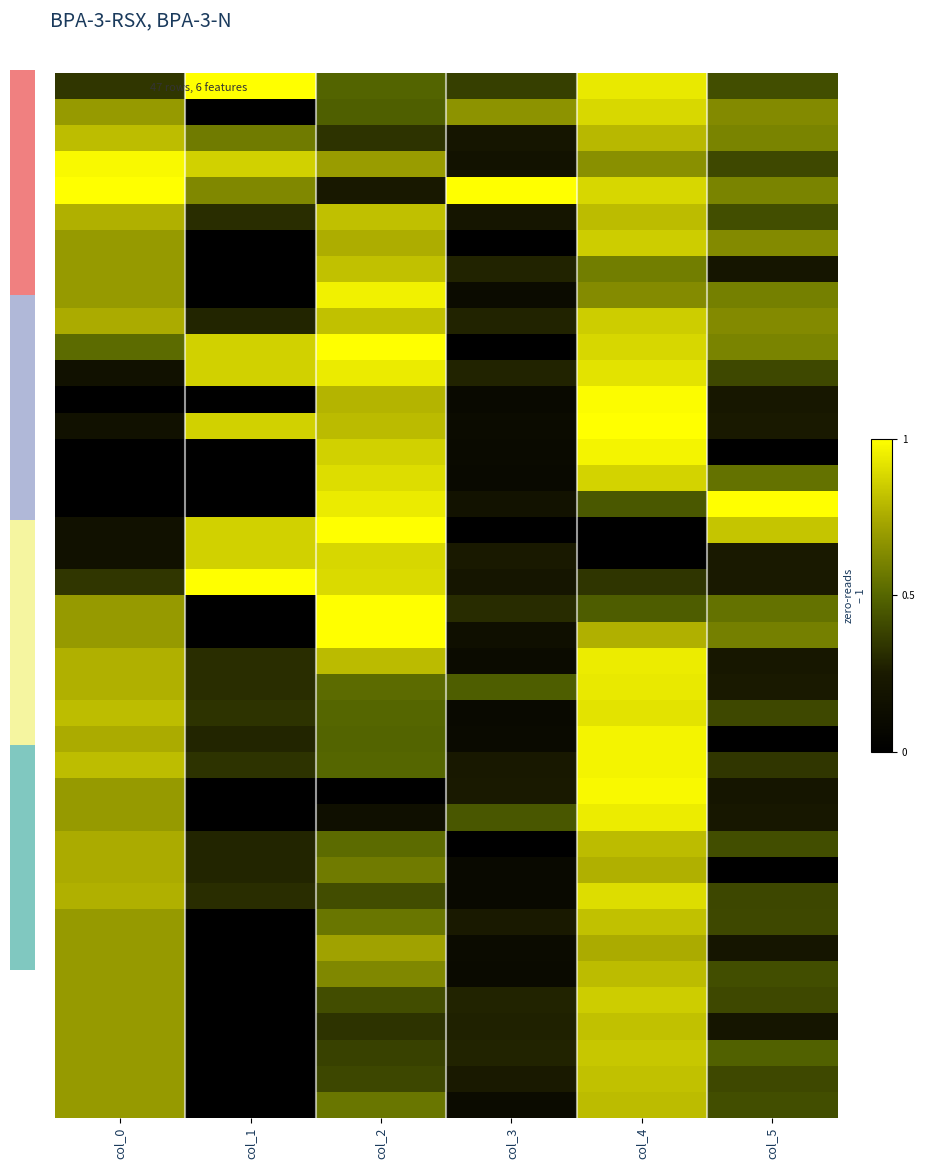

How many distinct data groups are displayed?

40